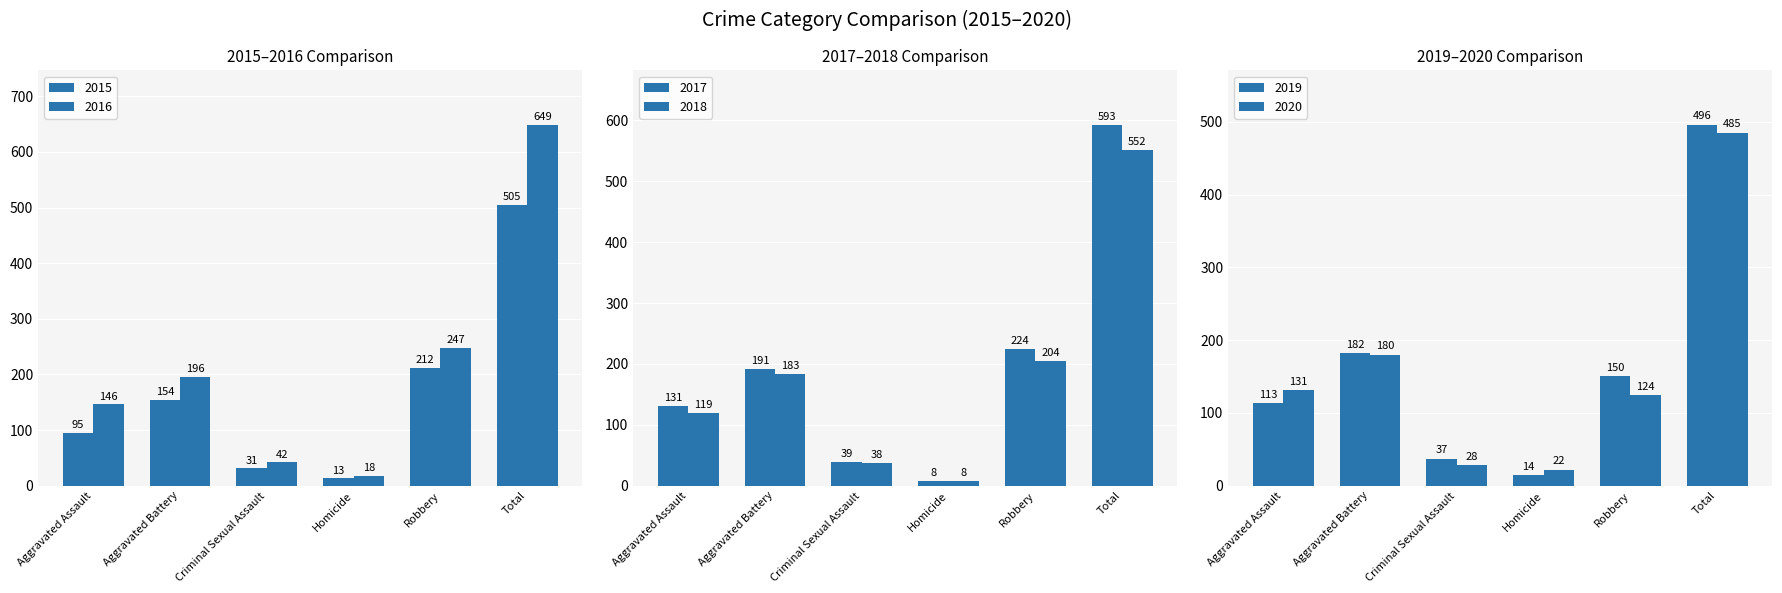

Where does the 2019 series first go above 150?

Aggravated Battery